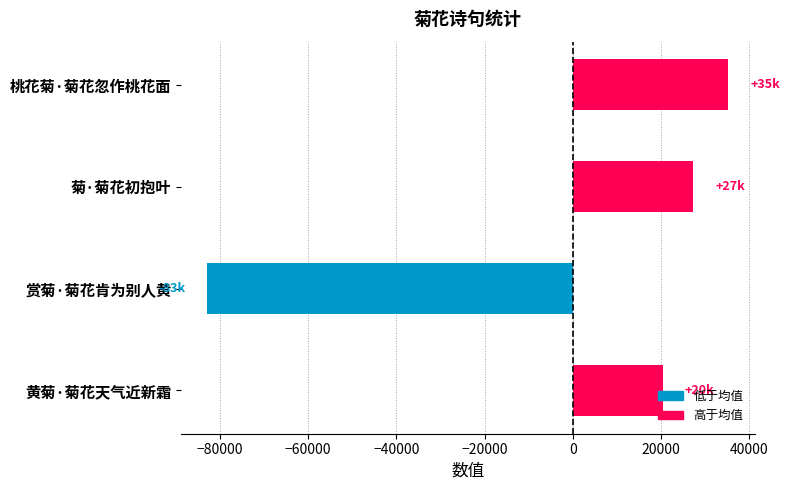

Rank the categories by value from lowest to highest.

赏菊·菊花肯为别人黄, 黄菊·菊花天气近新霜, 菊·菊花初抱叶, 桃花菊·菊花忽作桃花面